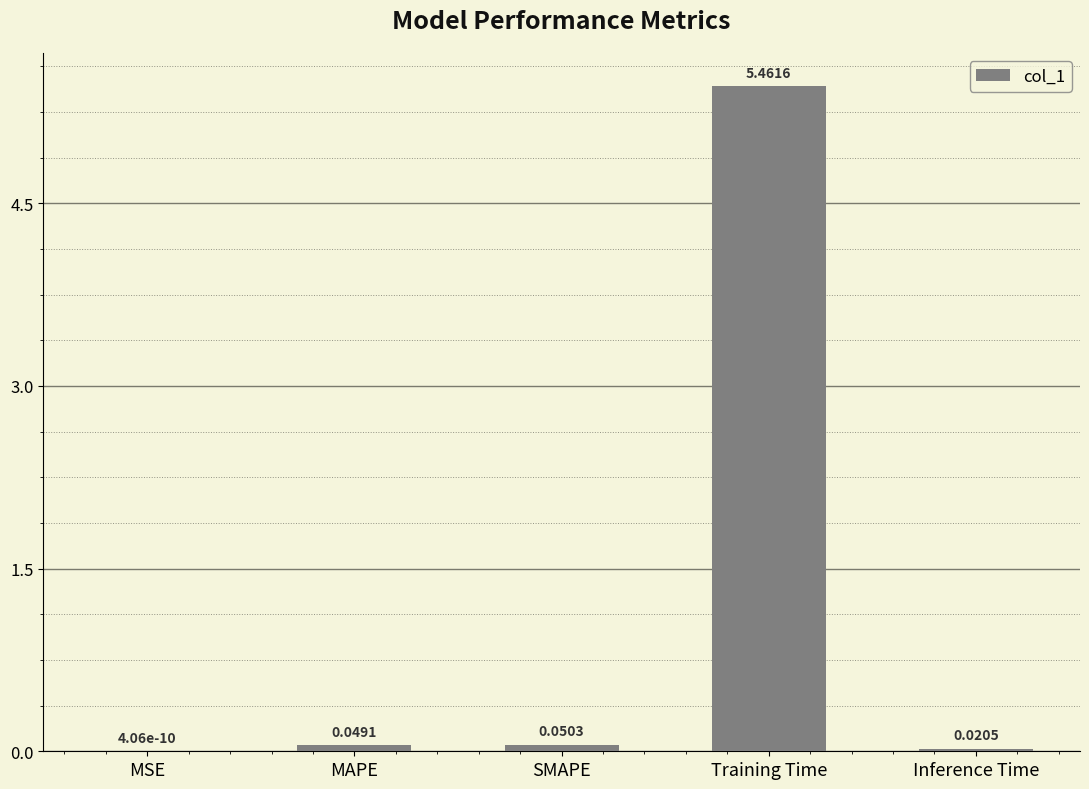

Which category has the highest value across all series?

Training Time